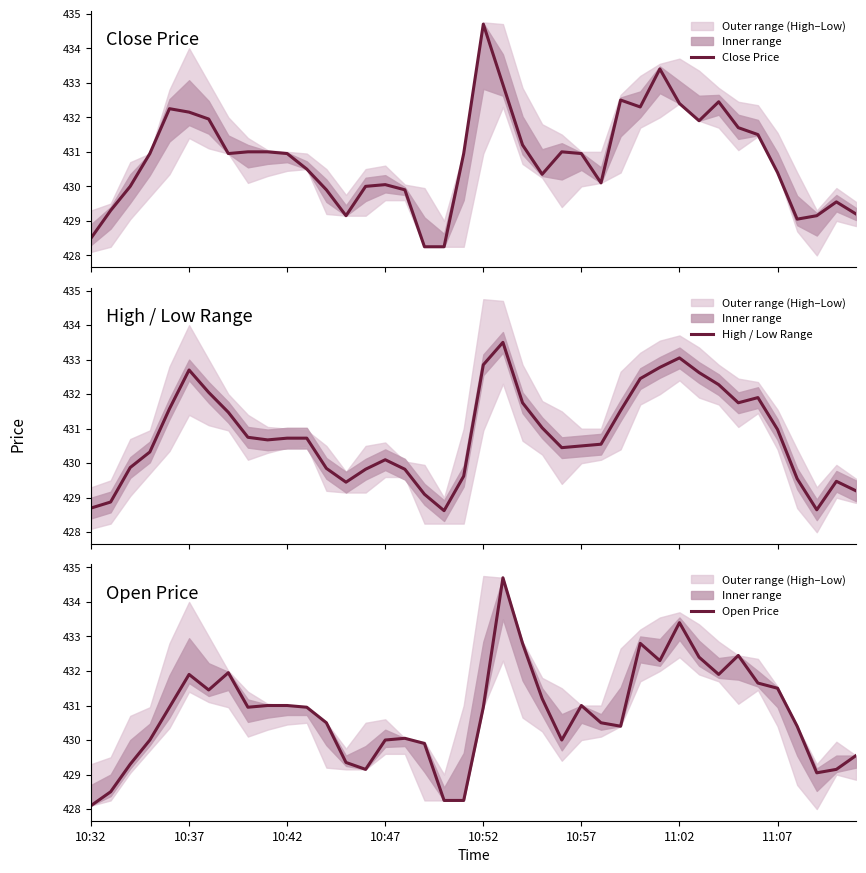

Does the chart have visible grid lines?

No